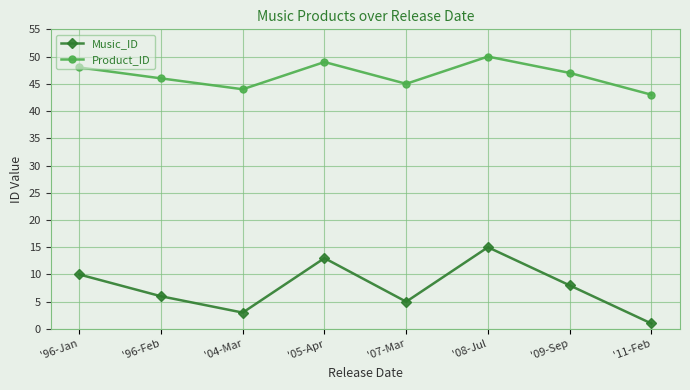

List the series in order of their overall mean, lowest first.

Music_ID, Product_ID